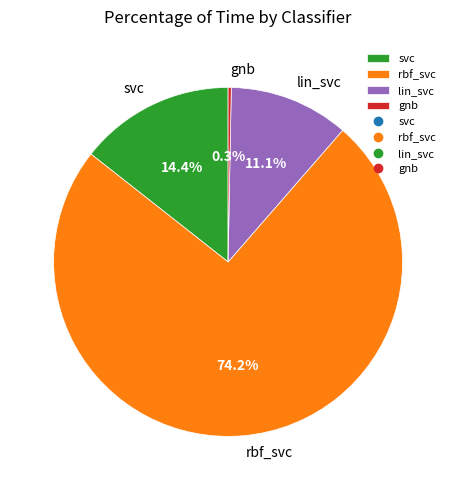

Is there a majority slice in this chart?

Yes